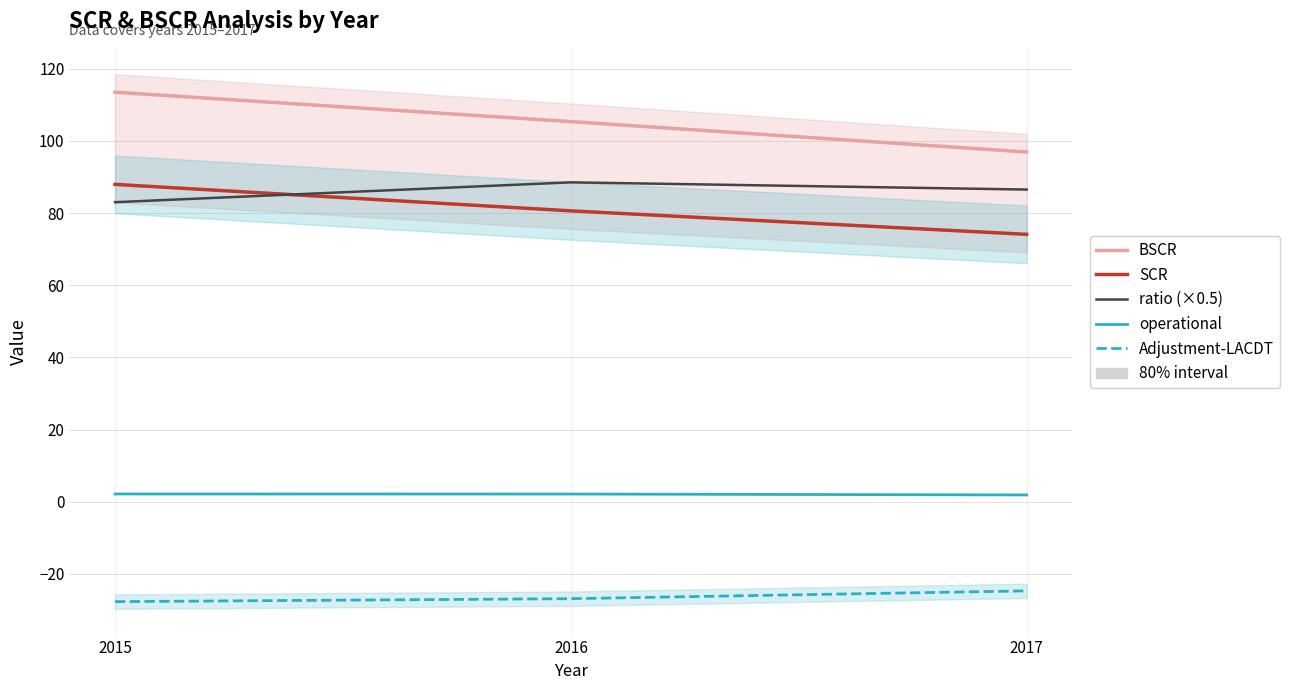

Reading left to right, what are all the values shown in this chart?

BSCR: 113.5	105.3	96.9
SCR: 87.9	80.6	74.1
ratio (×0.5): 83.0	88.5	86.5
operational: 2.1	2.1	1.9
Adjustment-LACDT: -27.7	-26.9	-24.7